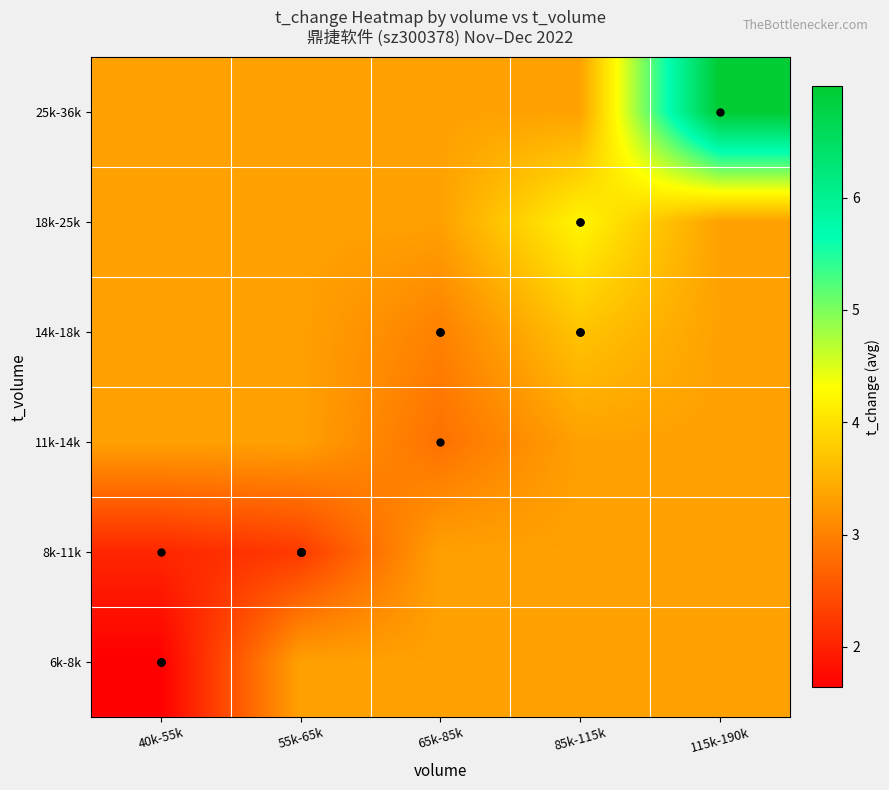

What is the difference between the highest and lowest values at 40k-55k?

1.7